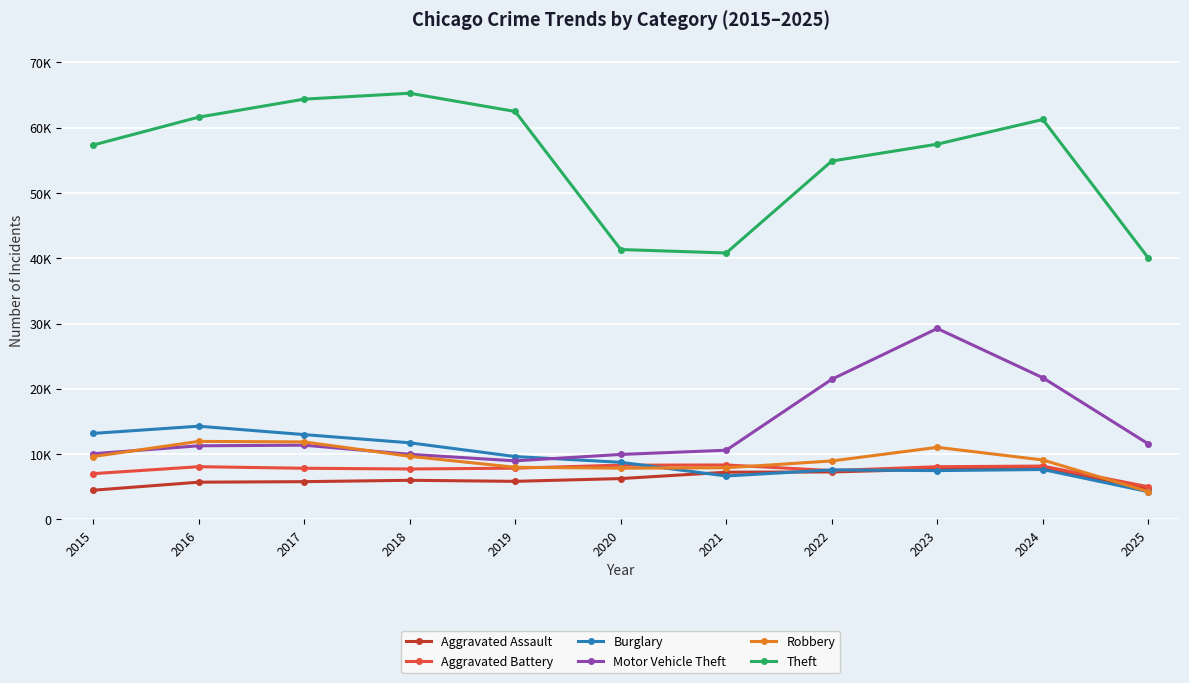

Is it true that Aggravated Battery equals 8080 at 2023?

True